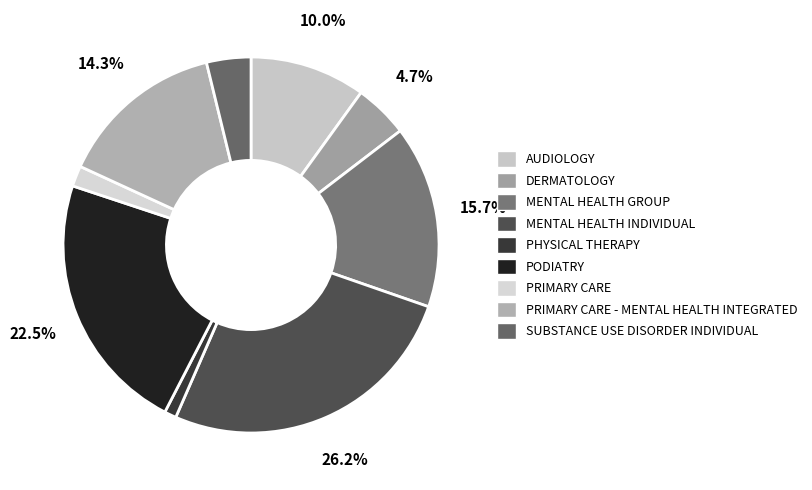

To the nearest percent, what percentage of the pie is DERMATOLOGY?

5%